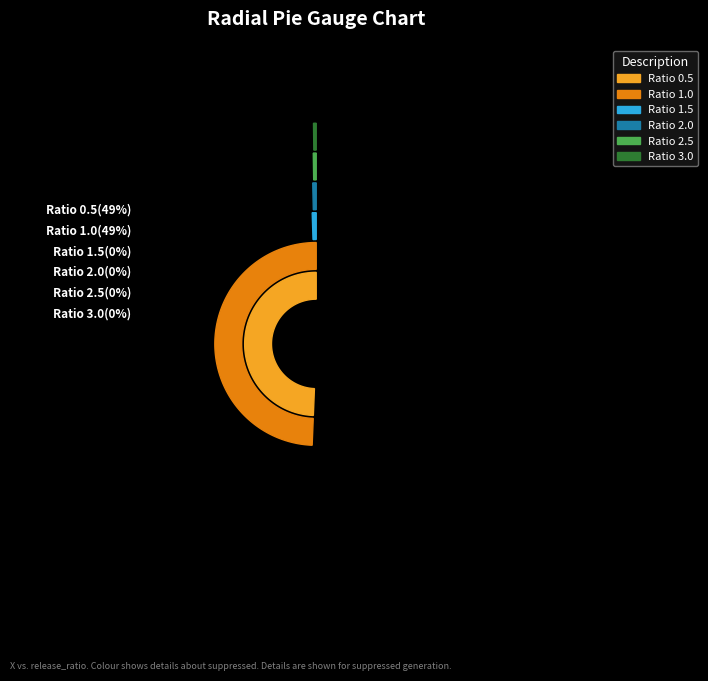

Is it true that release_ratio_0.5 is 49% of the pie?

True